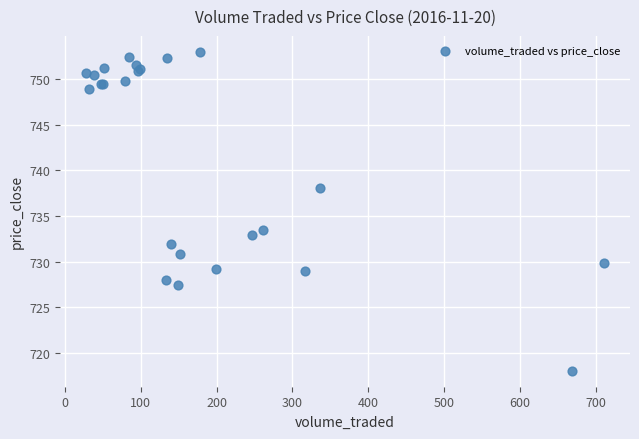

What Y value in the scatter plot is closest to 735?

733.5